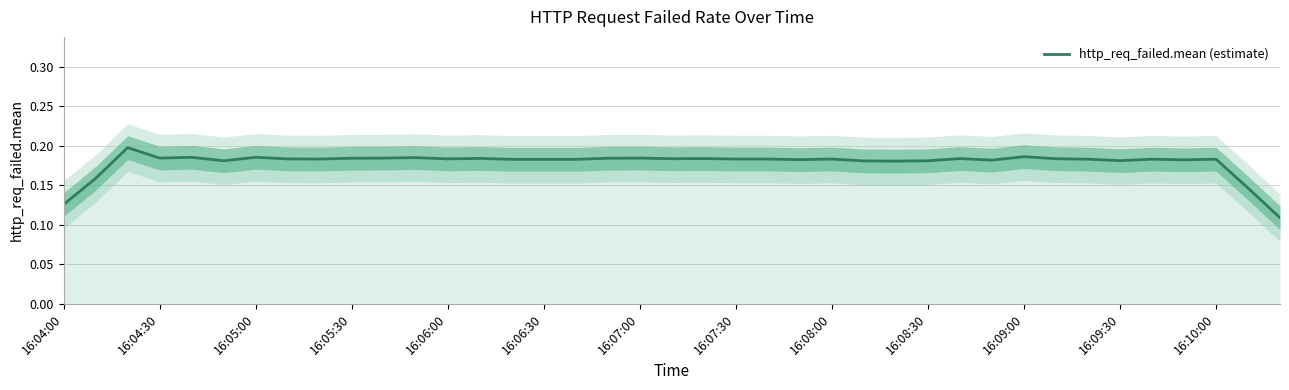

True or false: http_req_failed.mean (estimate) has a value of 0.3 at 16:10:00.

False